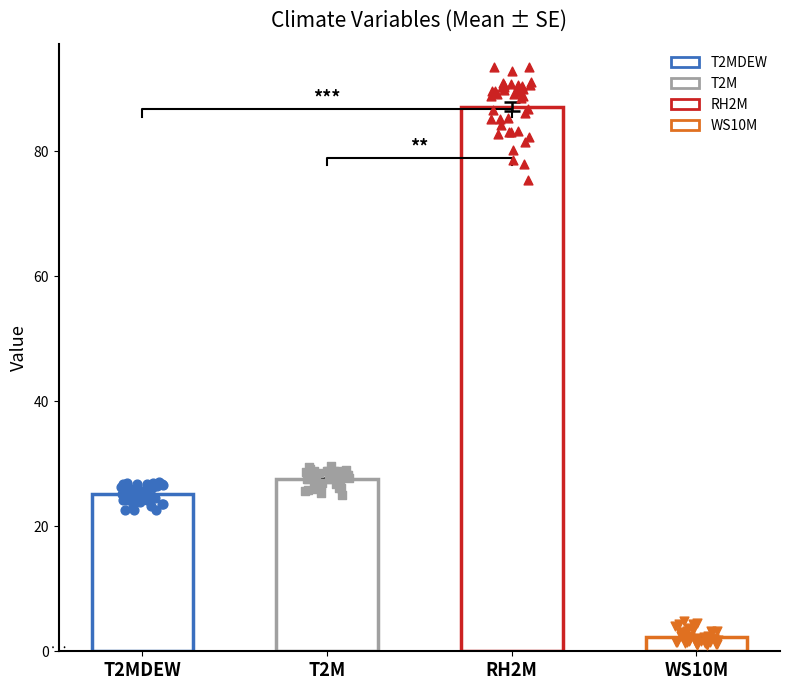

Which series has the largest total across all categories?

RH2M